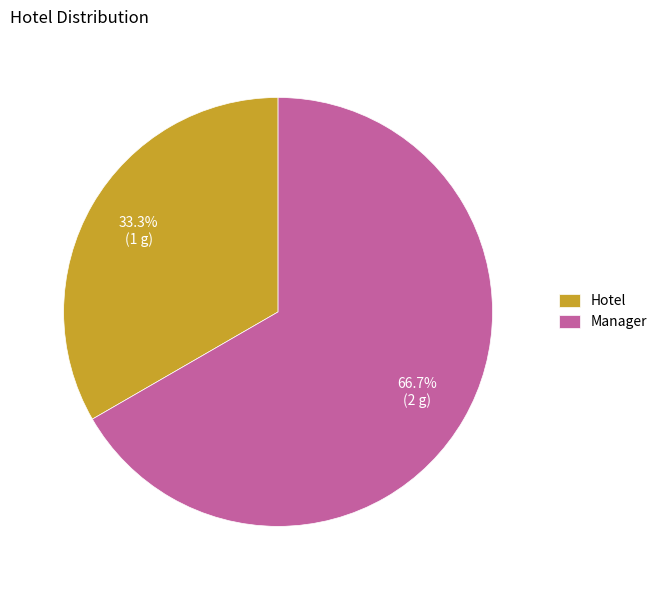

What percentage is the Hotel slice, to the nearest percent?

33%